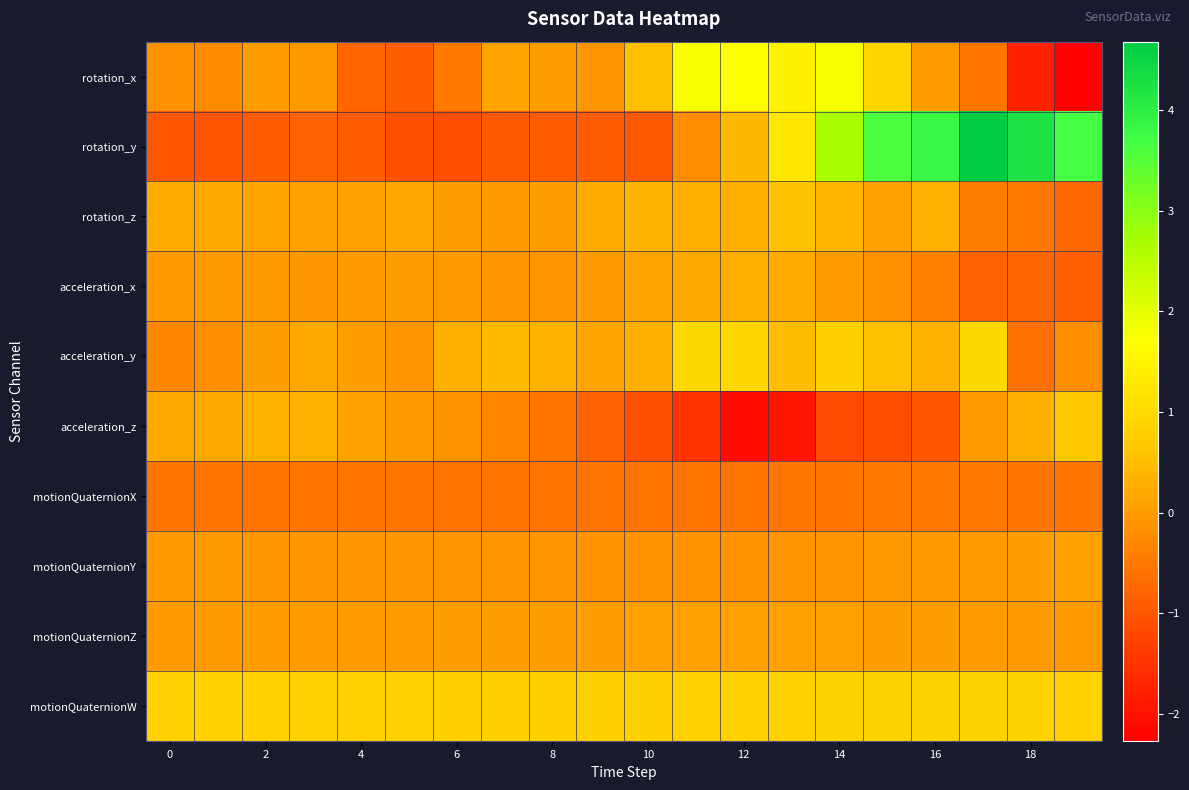

How many distinct data groups are displayed?

10